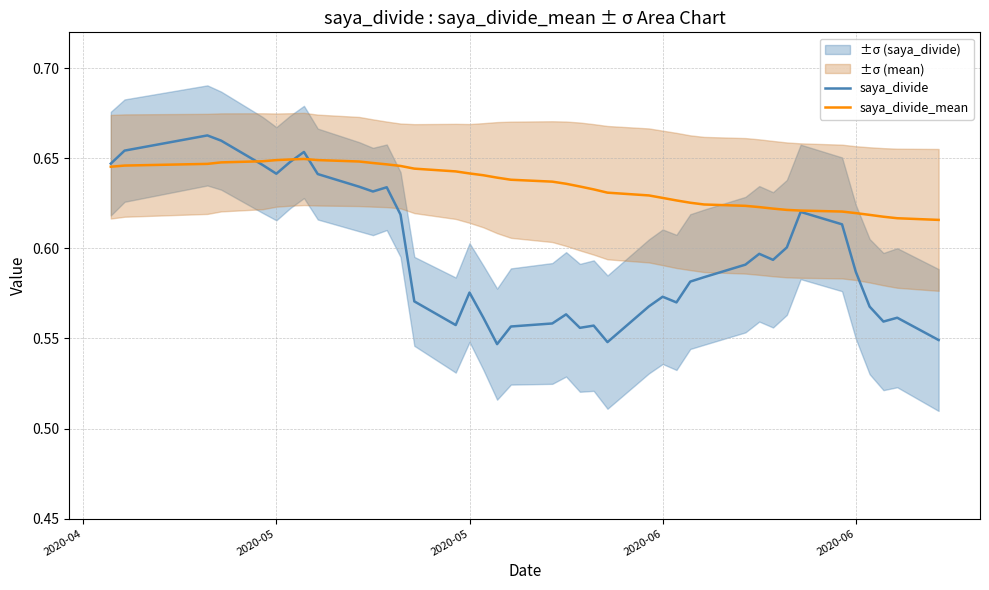

Is it true that saya_divide_mean equals 0.4 at 21?

False